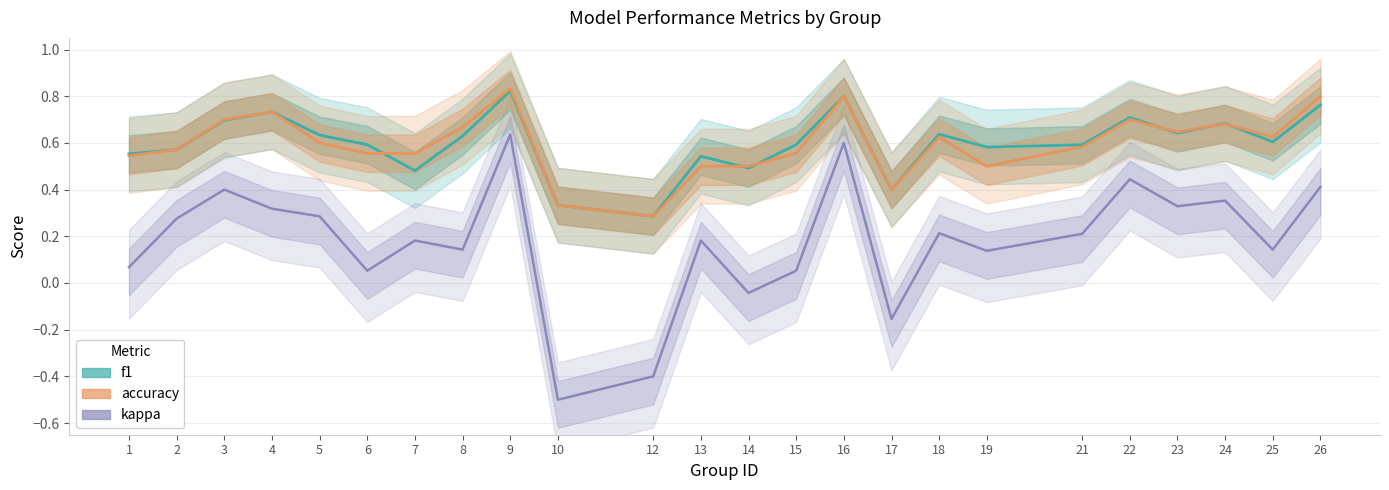

The f1 series shows 0.3 at 10. True or false?

True